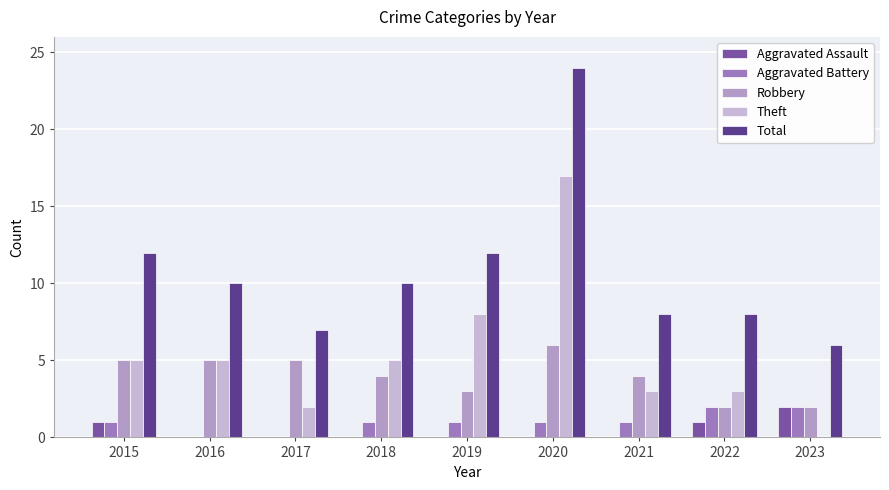

How many series are shown in this chart?

5